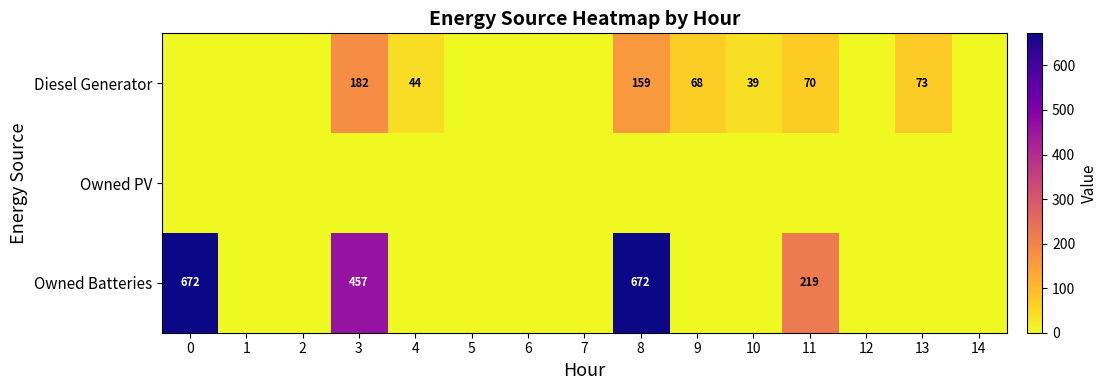

At how many categories does at least one series exceed 474?

2